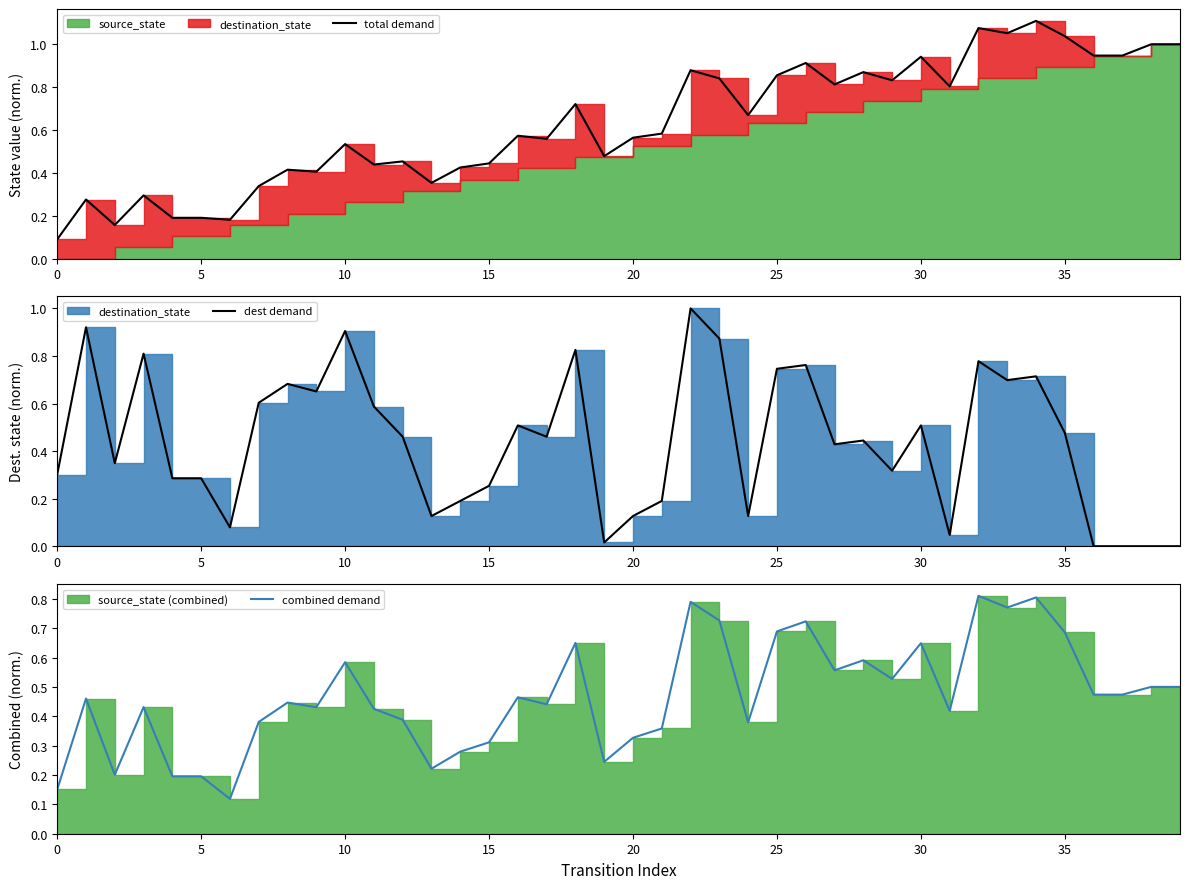

Which series has the largest range (max minus min)?

total demand